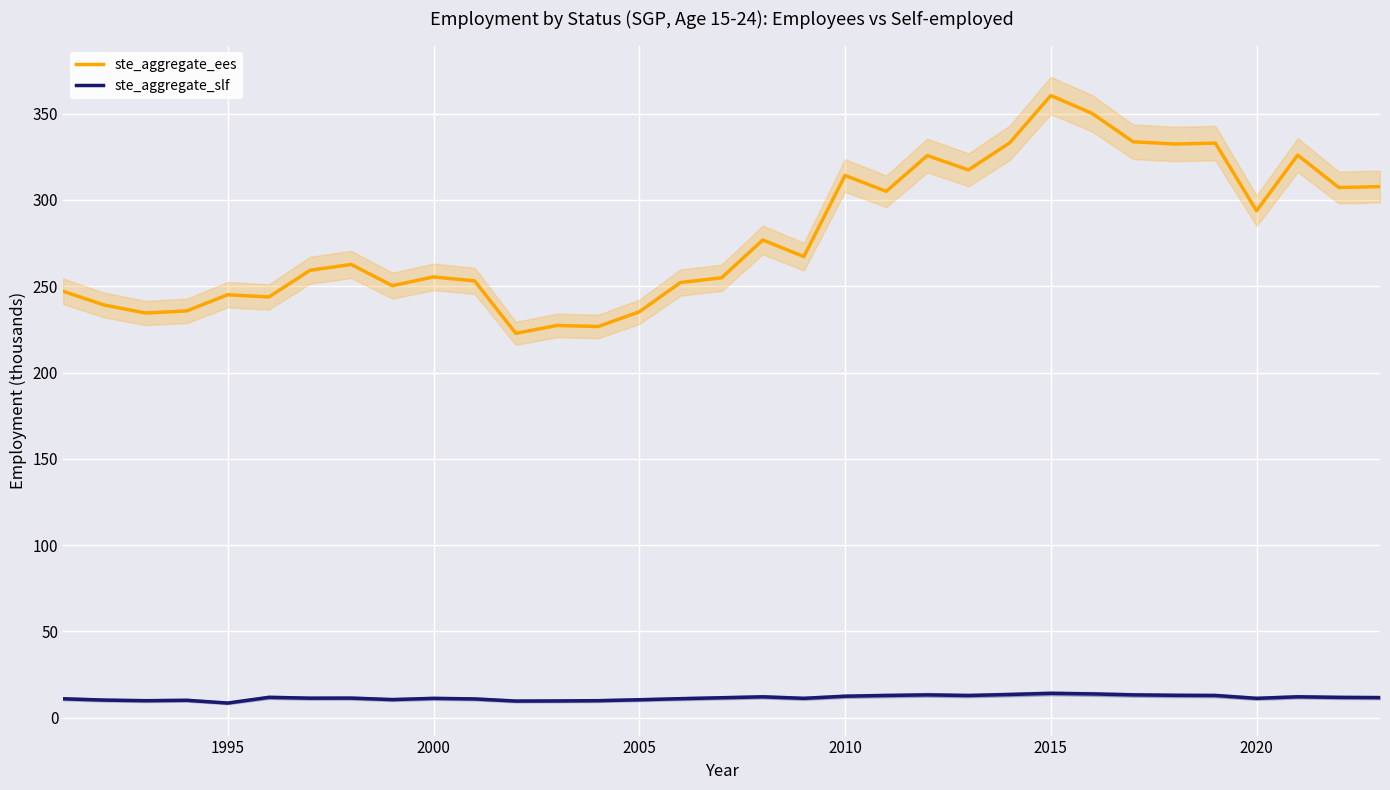

True or false: ste_aggregate_slf and ste_aggregate_ees intersect in this chart.

False